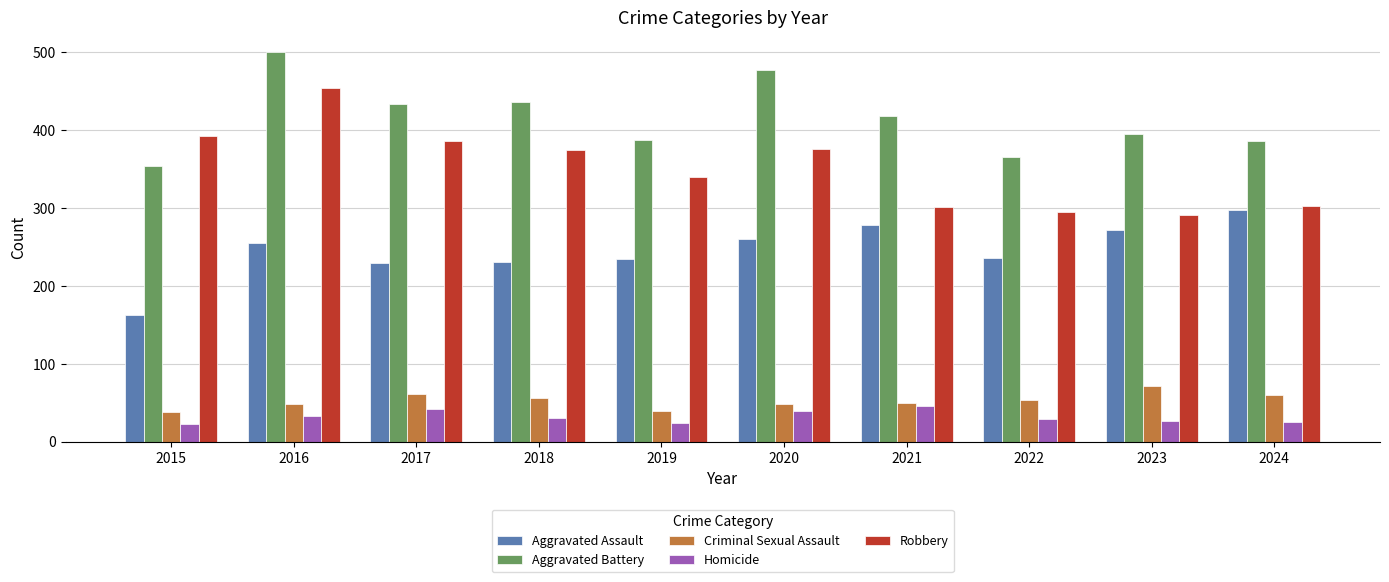

Does the chart contain stacked bars?

No